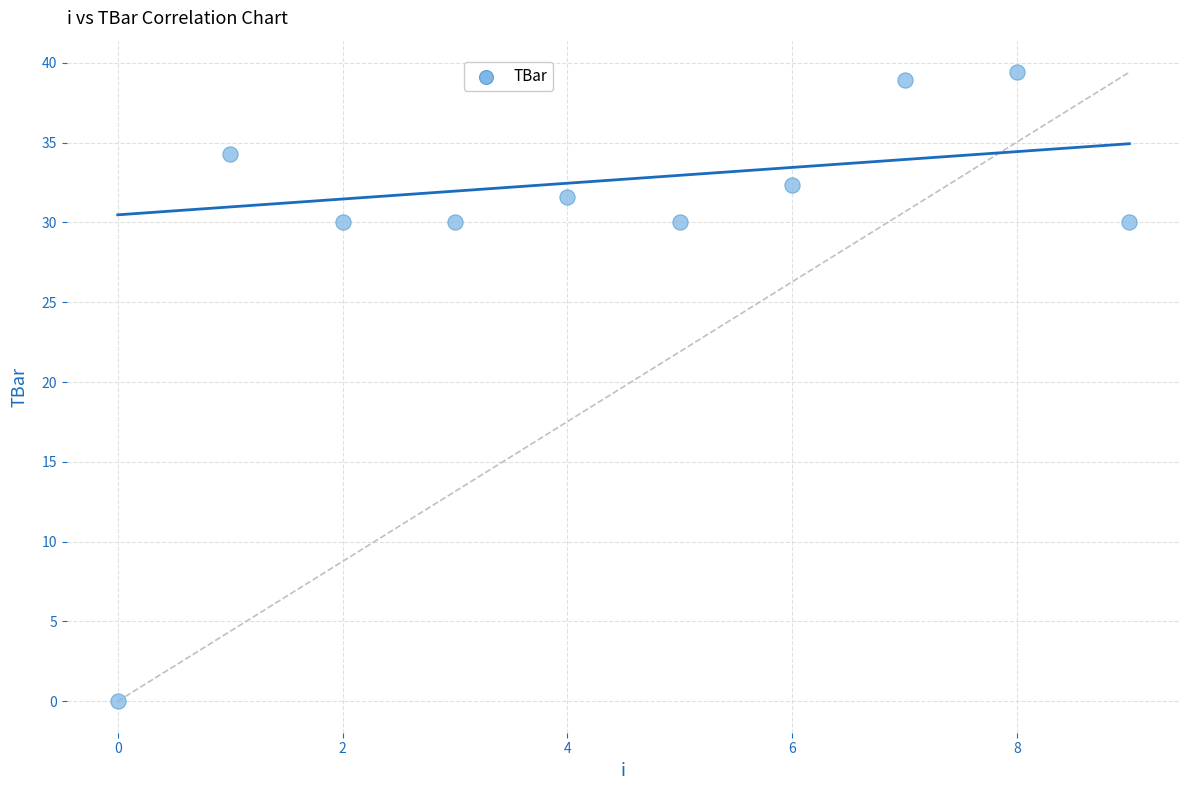

What is the average Y value?

29.7